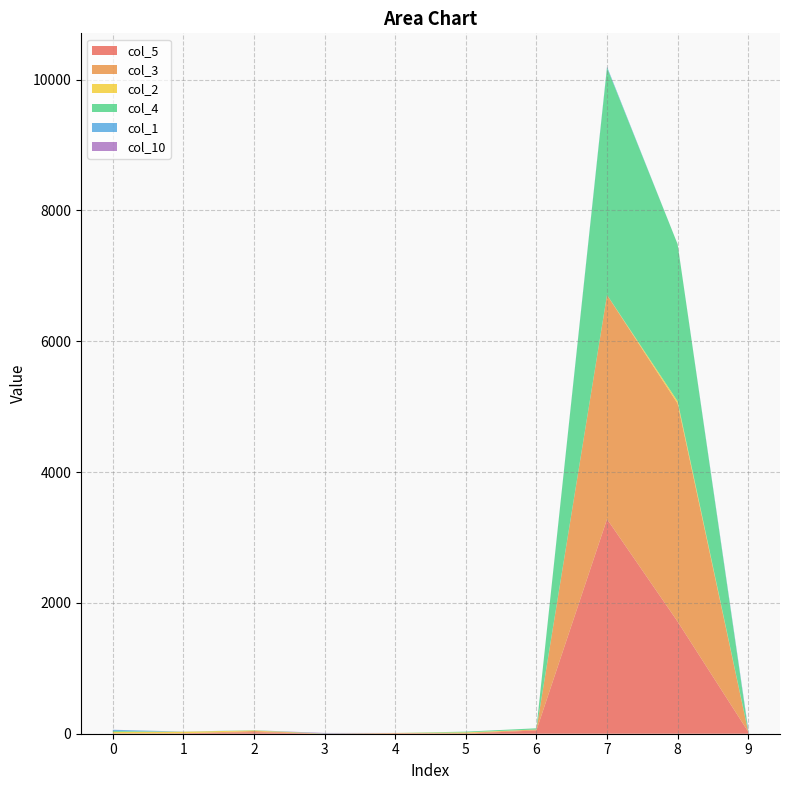

Reading right to left, transcribe all the data shown in this chart.

col_5: 30	1714	3281	51	1	8	0	24	7	2
col_3: 2	3334	3426	14	10	0	0	18	0	4
col_2: 0	34	0	0	10	4	0	8	24	22
col_4: 14	2401	3473	18	11	0	4	4	0	14
col_1: 25	0	16	0	0	0	0	0	2	18
col_10: 2	0	0	0	0	0	8	0	0	1